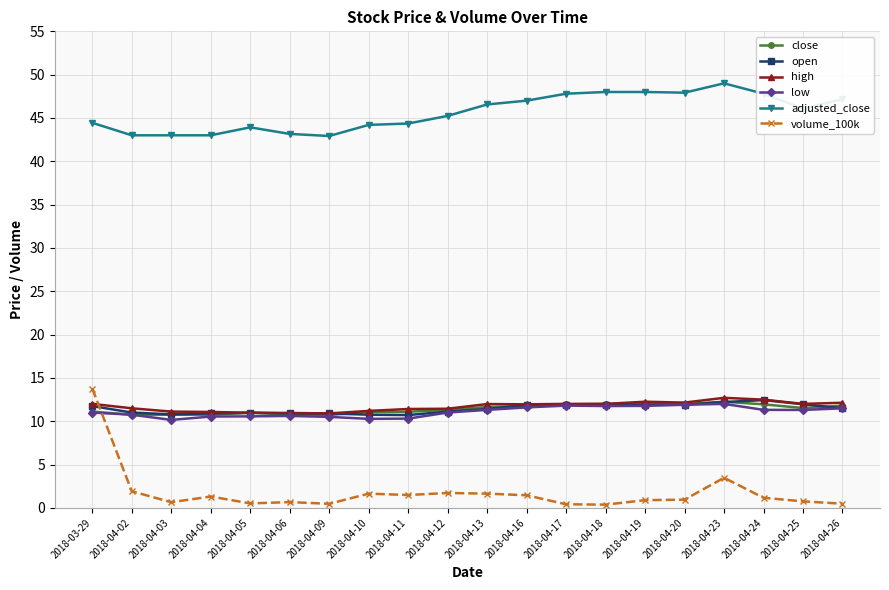

How many values in the adjusted_close series are below 46?

10